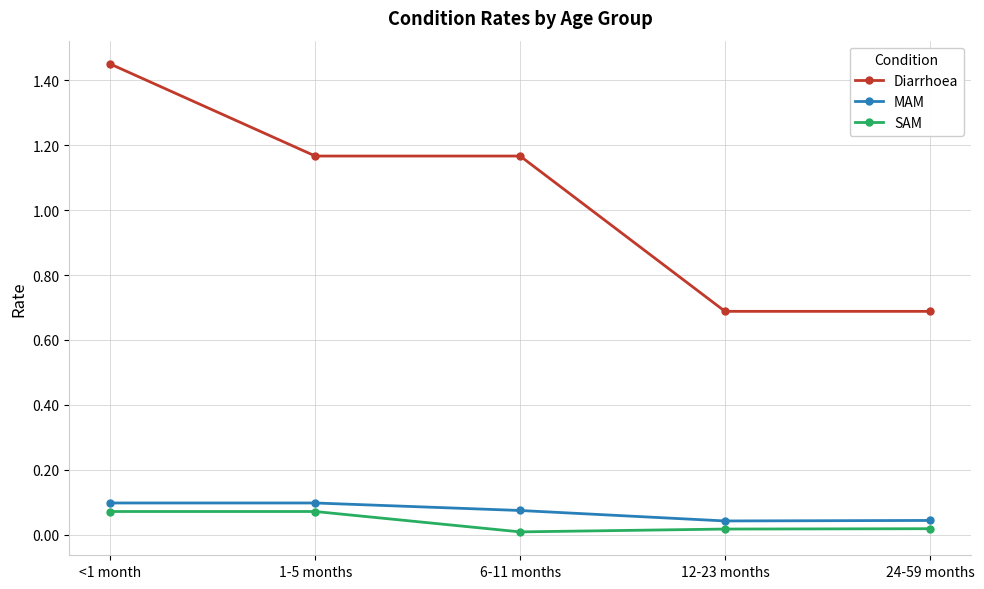

What is the value of the Diarrhoea point at the 4th from the left?

0.7